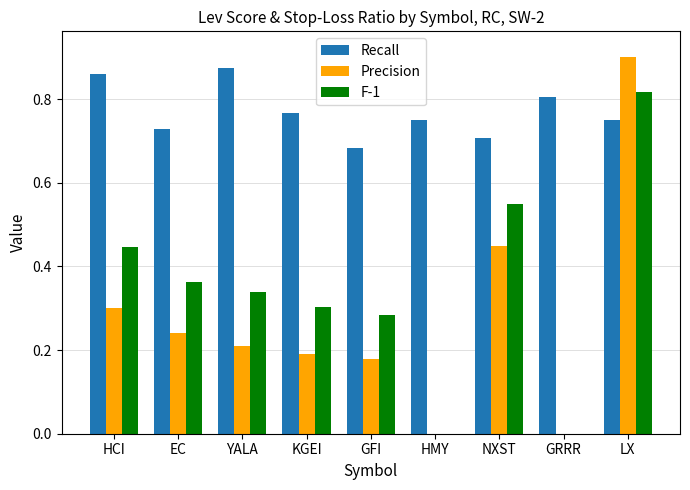

Are the bars horizontal?

No